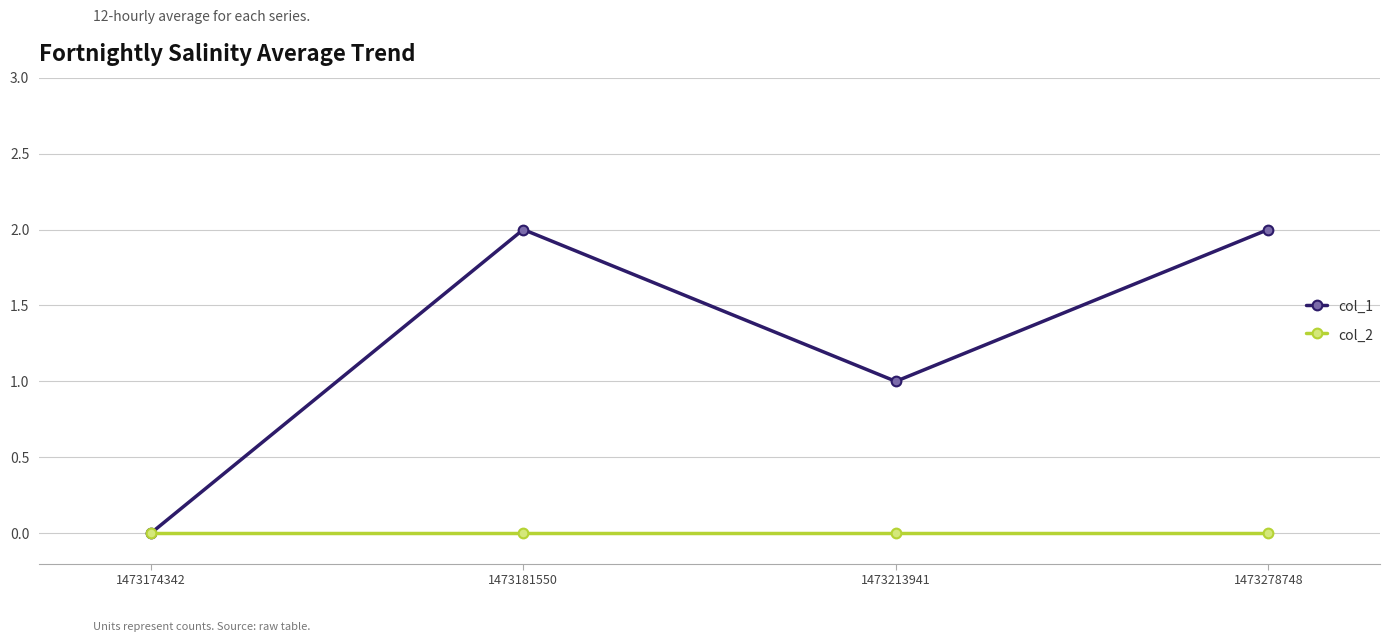

Rank the series by their average value, from lowest to highest.

col_2, col_1